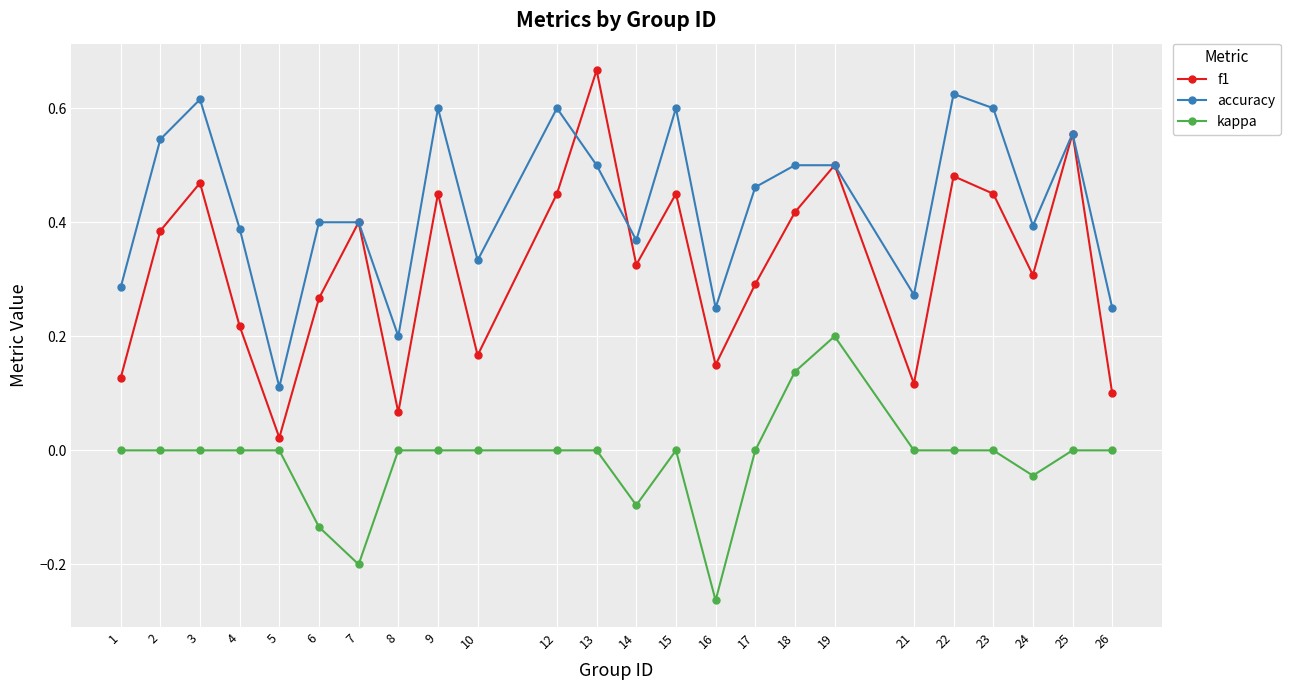

Rank the series at 17 from lowest to highest value.

kappa, f1, accuracy